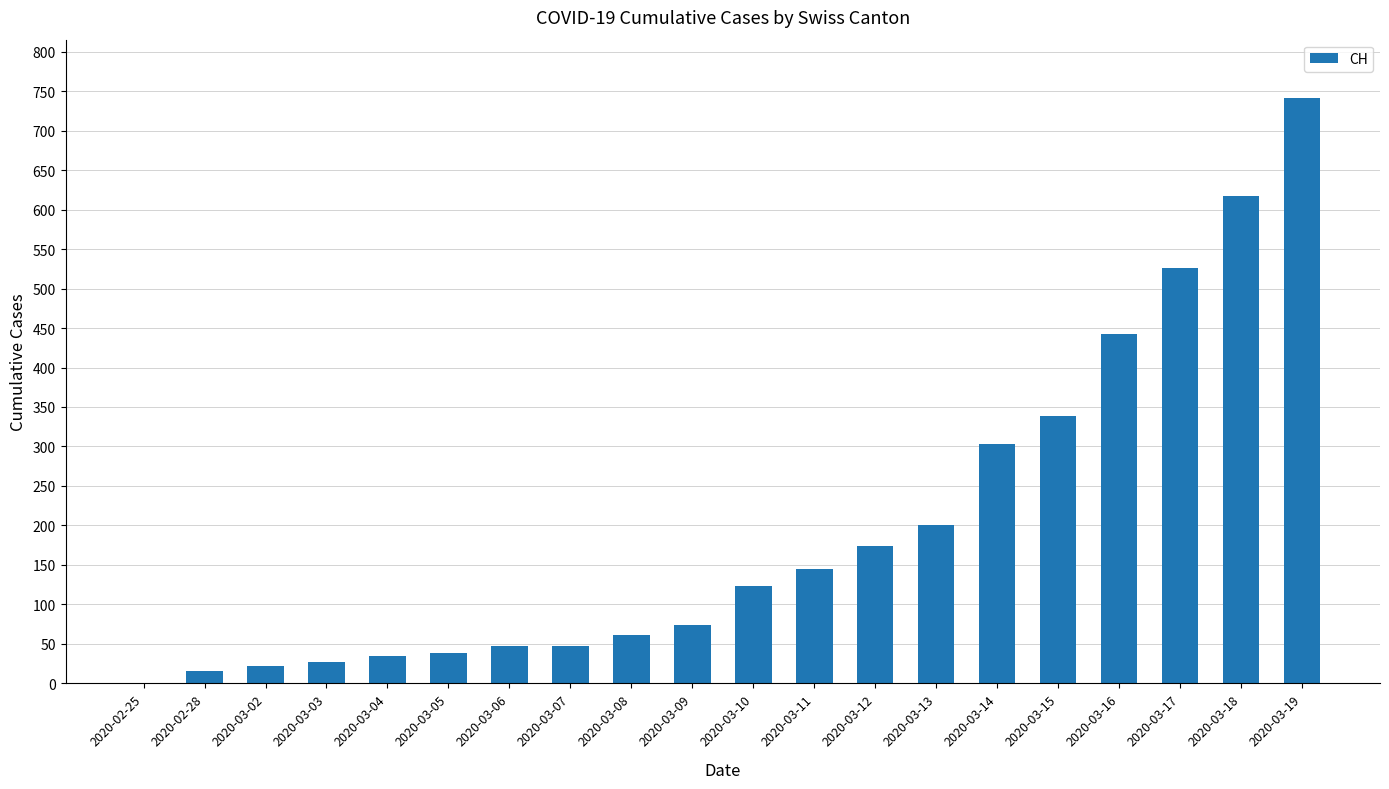

What is the sum of the values at 2020-03-10 and 2020-03-09?

197